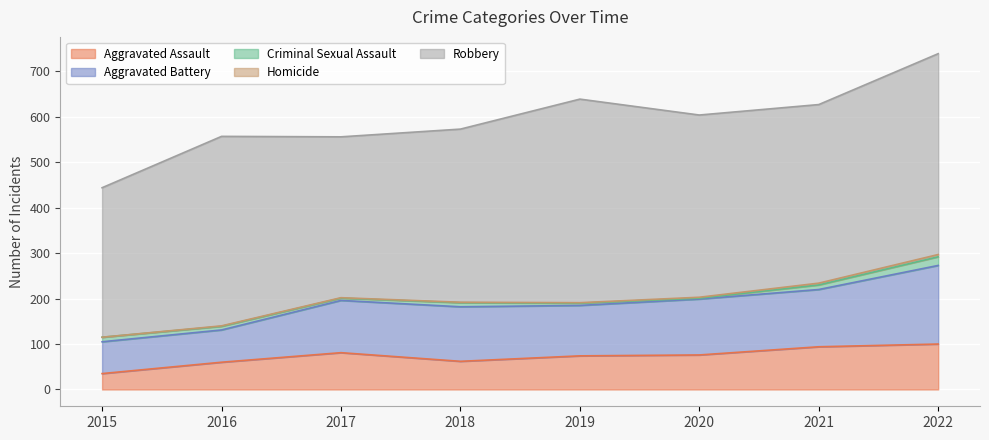

The Criminal Sexual Assault series shows 19 at 2022. True or false?

True